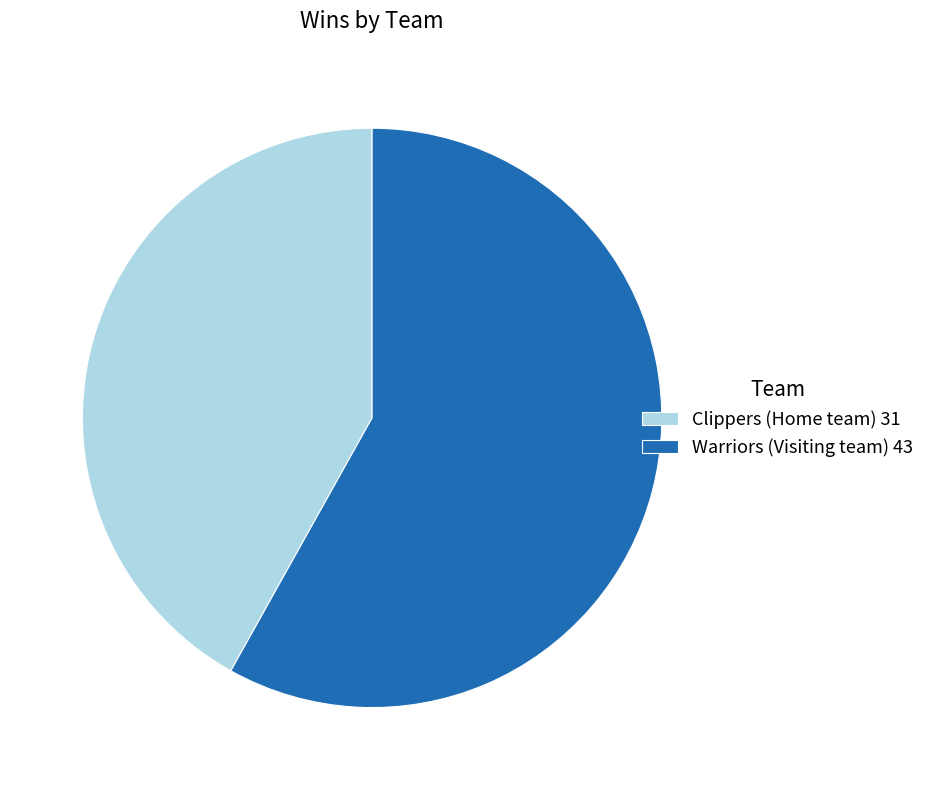

Rank the categories by value from highest to lowest.

Warriors (Visiting team) 43, Clippers (Home team) 31